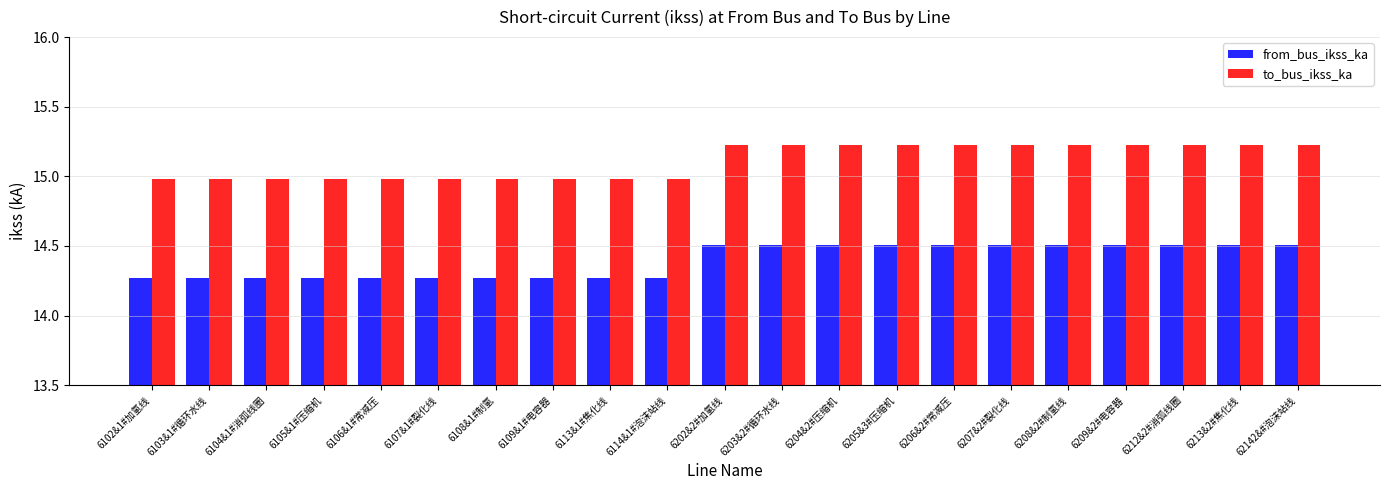

At which label does to_bus_ikss_ka first exceed 15?

6202&2#加氢线